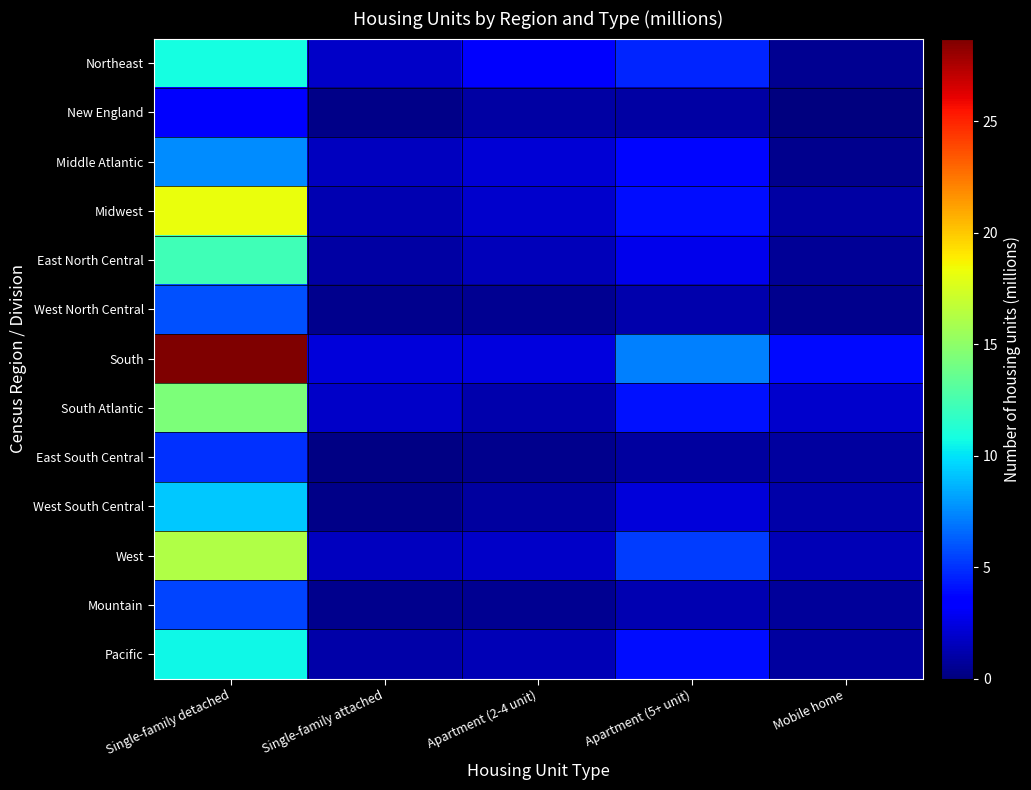

Reading left to right, what are all the values shown in this chart?

Northeast: Single-family detached=10.8	Single-family attached=1.9	Apartment (2-4 unit)=3.2	Apartment (5+ unit)=4.7	Mobile home=0.5
New England: Single-family detached=3.2	Single-family attached=0.3	Apartment (2-4 unit)=1.0	Apartment (5+ unit)=1.0	Mobile home=0.0
Middle Atlantic: Single-family detached=7.6	Single-family attached=1.6	Apartment (2-4 unit)=2.2	Apartment (5+ unit)=3.7	Mobile home=0.4
Midwest: Single-family detached=18.2	Single-family attached=1.3	Apartment (2-4 unit)=2.0	Apartment (5+ unit)=4.0	Mobile home=1.0
East North Central: Single-family detached=12.3	Single-family attached=0.9	Apartment (2-4 unit)=1.5	Apartment (5+ unit)=2.8	Mobile home=0.6
West North Central: Single-family detached=5.9	Single-family attached=0.4	Apartment (2-4 unit)=0.5	Apartment (5+ unit)=1.2	Mobile home=0.4
South: Single-family detached=28.7	Single-family attached=2.3	Apartment (2-4 unit)=2.4	Apartment (5+ unit)=7.2	Mobile home=3.9
South Atlantic: Single-family detached=14.4	Single-family attached=1.8	Apartment (2-4 unit)=1.2	Apartment (5+ unit)=4.1	Mobile home=2.0
East South Central: Single-family detached=5.0	Single-family attached=0.2	Apartment (2-4 unit)=0.4	Apartment (5+ unit)=0.8	Mobile home=0.8
West South Central: Single-family detached=9.3	Single-family attached=0.3	Apartment (2-4 unit)=0.8	Apartment (5+ unit)=2.3	Mobile home=1.1
West: Single-family detached=16.2	Single-family attached=1.6	Apartment (2-4 unit)=1.9	Apartment (5+ unit)=5.3	Mobile home=1.4
Mountain: Single-family detached=5.6	Single-family attached=0.4	Apartment (2-4 unit)=0.5	Apartment (5+ unit)=1.3	Mobile home=0.7
Pacific: Single-family detached=10.6	Single-family attached=1.1	Apartment (2-4 unit)=1.4	Apartment (5+ unit)=4.0	Mobile home=0.8